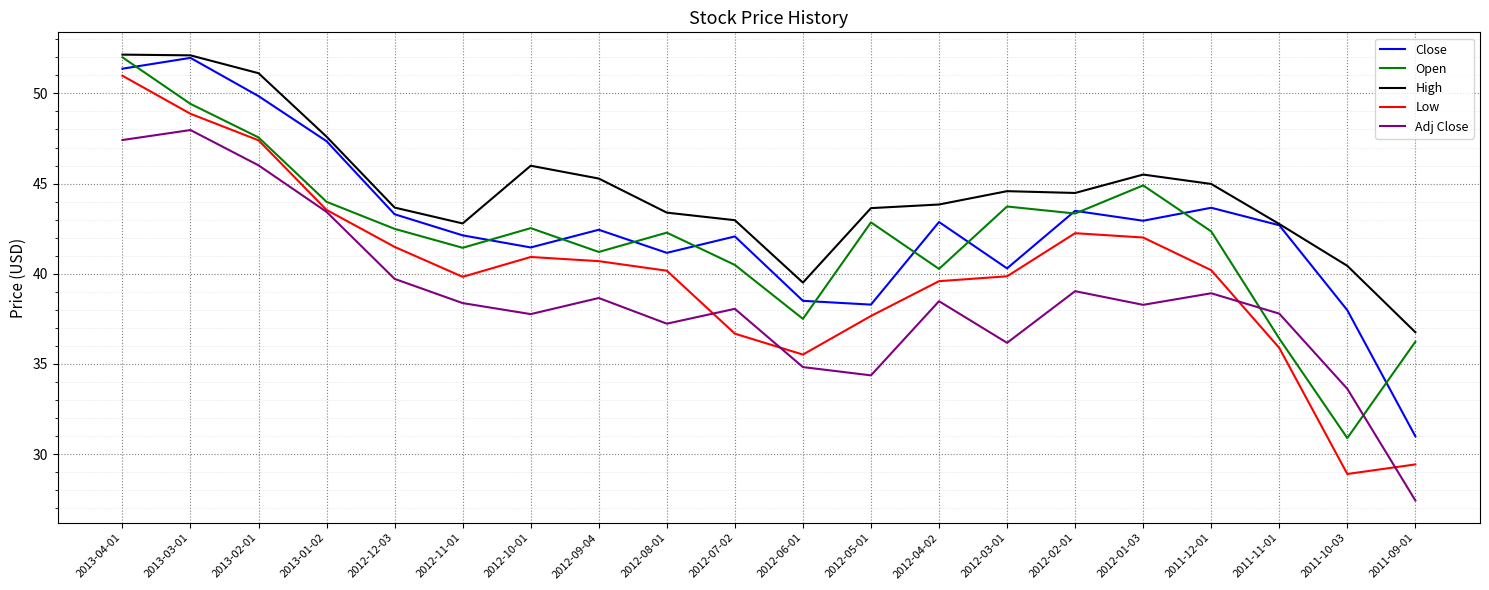

What position from the left is 2012-04-02?

13